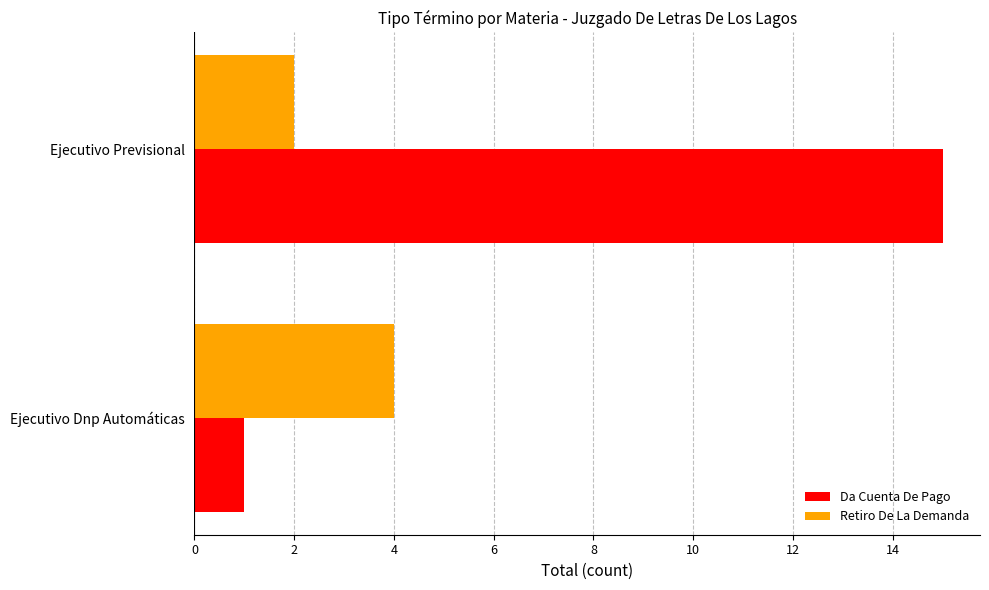

What is the approximate value of Da Cuenta De Pago at Ejecutivo Previsional?

15